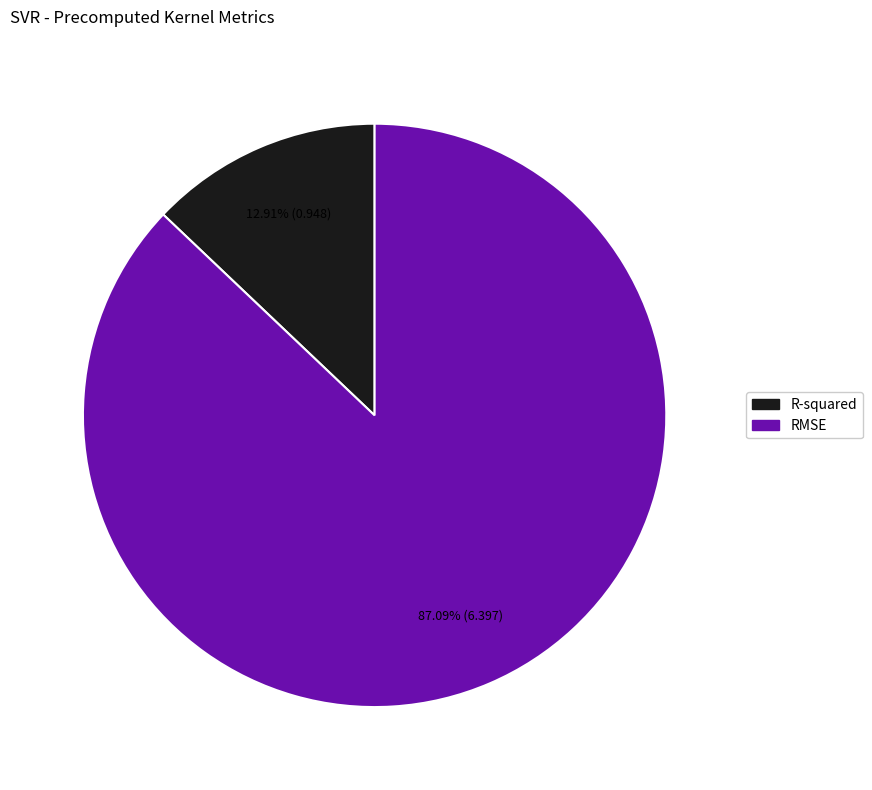

To the nearest percent, what percentage of the pie is R-squared?

13%